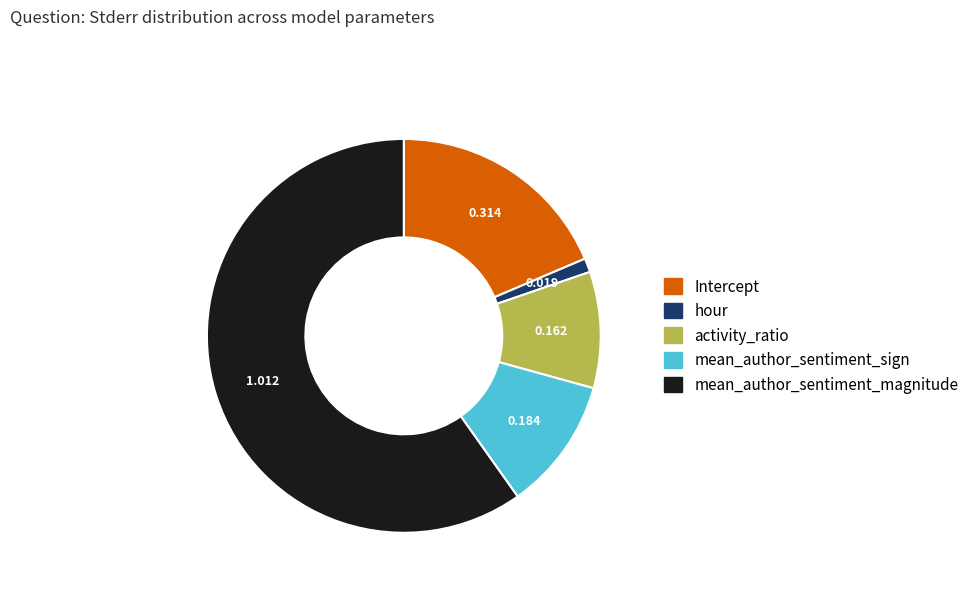

Rank the categories by value from lowest to highest.

hour, activity_ratio, mean_author_sentiment_sign, Intercept, mean_author_sentiment_magnitude